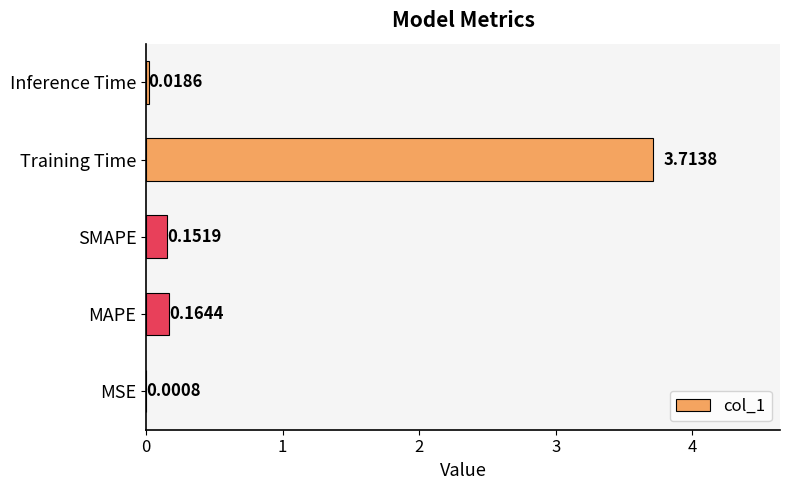

Which label corresponds to the largest value in the chart?

Training Time